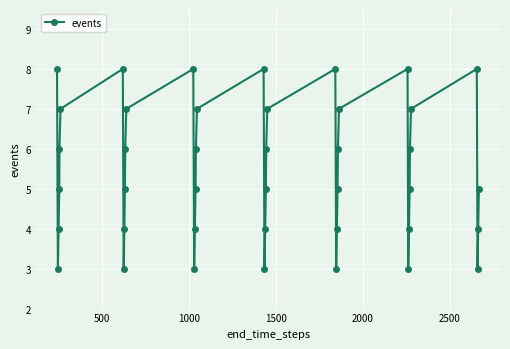

What is the sum of all values?

218